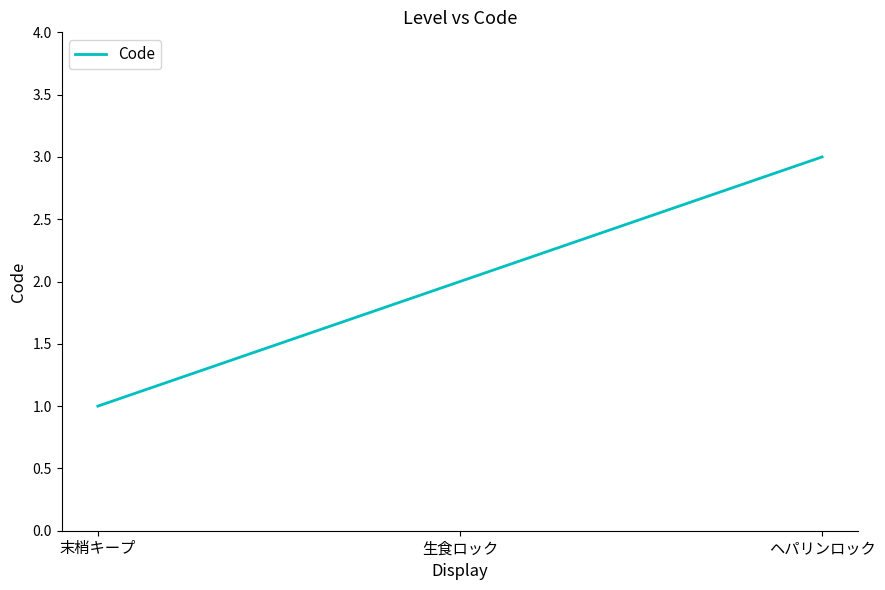

Which category has the lowest value across all series?

末梢キープ